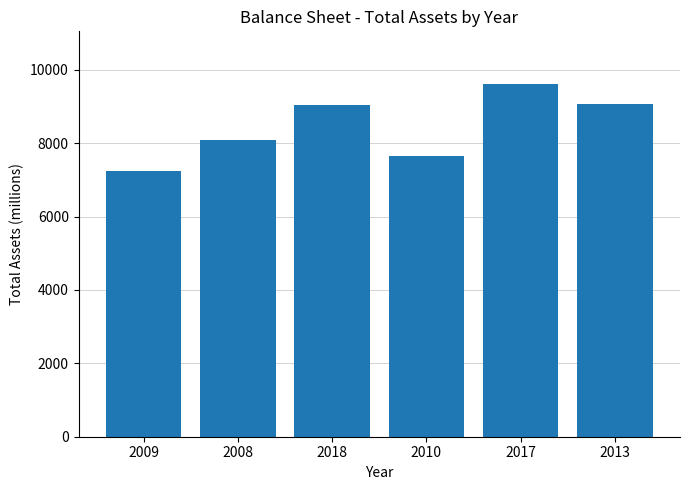

Reading left to right, transcribe all the data shown in this chart.

7252	8090	9027	7645	9606	9075